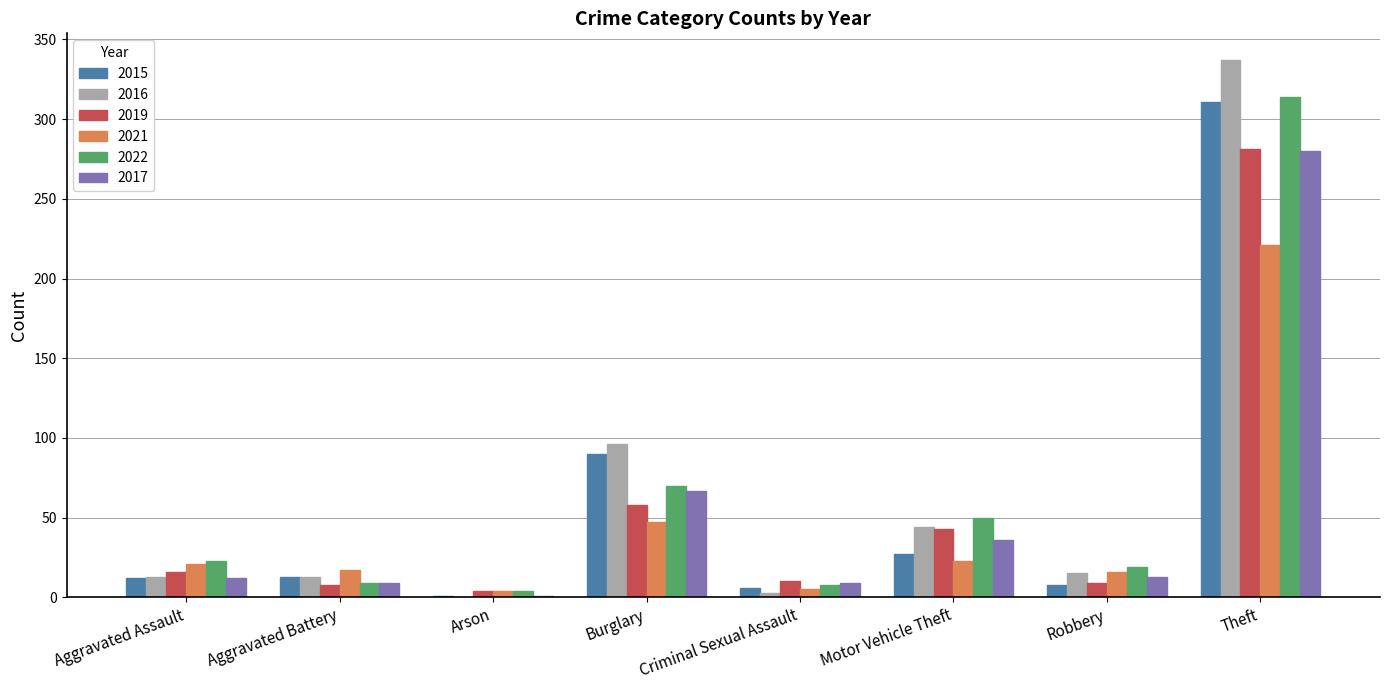

At which label is 2017 closest to 140?

Burglary